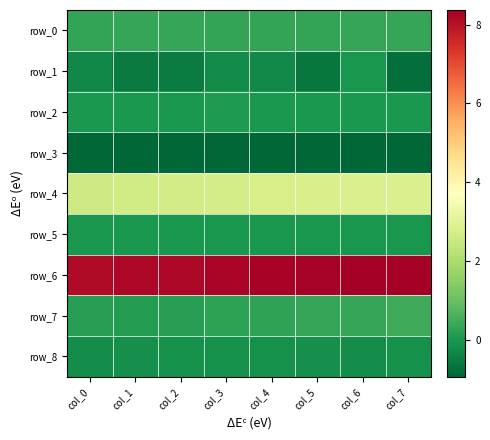

What is the sum of the row_7 values at col_0 and col_5?

0.5